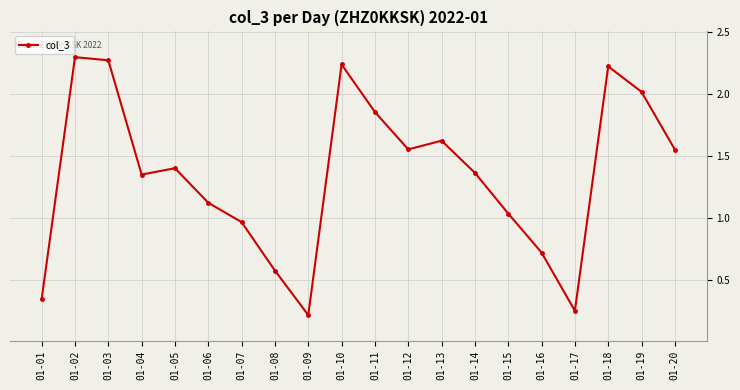

Is it true that the value at 01-02 is 3.6?

False